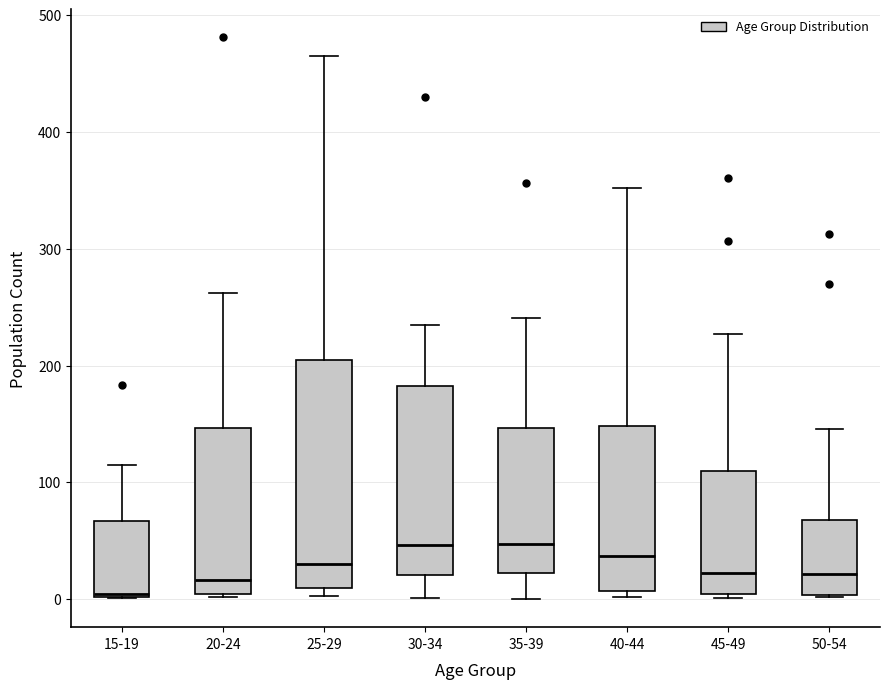

Reading left to right, read every box against the y-axis: the position of its median line, the range the box covers, and the ends of its whiskers. The values are not printed on the chart, so give them approximately, as read against the axis.

15-19: median 0, box 0 to 70, whiskers 0 to 120
20-24: median 20, box 0 to 150, whiskers 0 to 260
25-29: median 30, box 10 to 200, whiskers 0 to 470
30-34: median 50, box 20 to 180, whiskers 0 to 240
35-39: median 50, box 20 to 150, whiskers 0 to 240
40-44: median 40, box 10 to 150, whiskers 0 to 350
45-49: median 20, box 0 to 110, whiskers 0 (just below the box's lower edge) to 230
50-54: median 20, box 0 to 70, whiskers 0 to 150